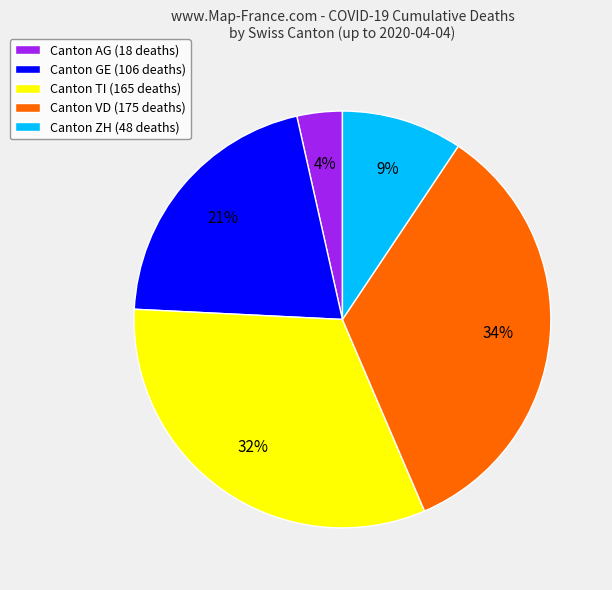

Is Canton GE (106 deaths) the majority of the pie?

No